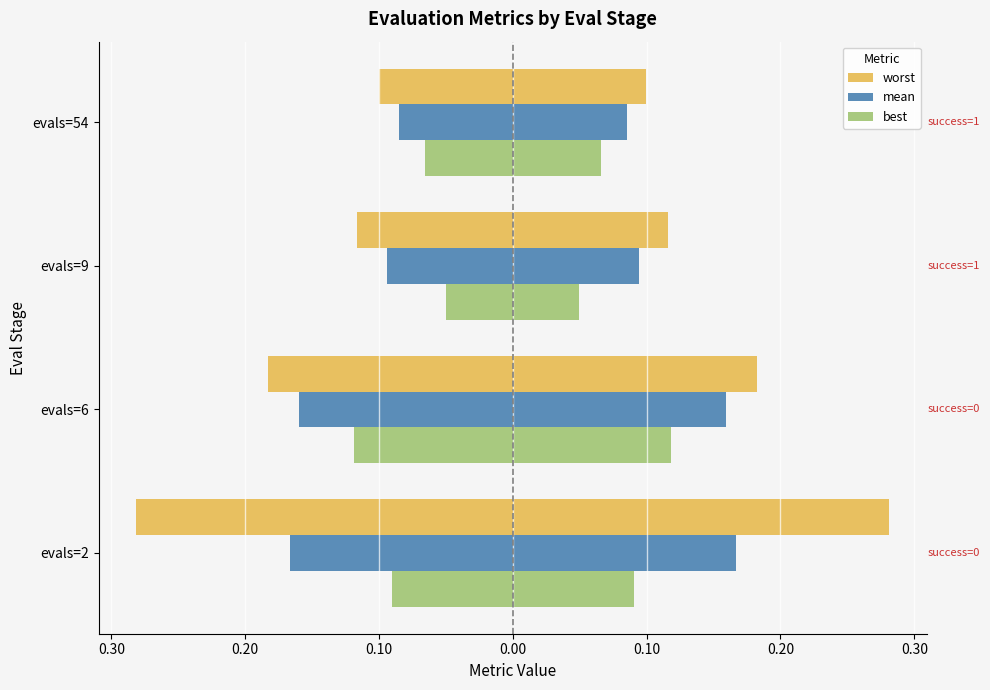

What is the difference between the maximum and minimum values in the best series?

0.1